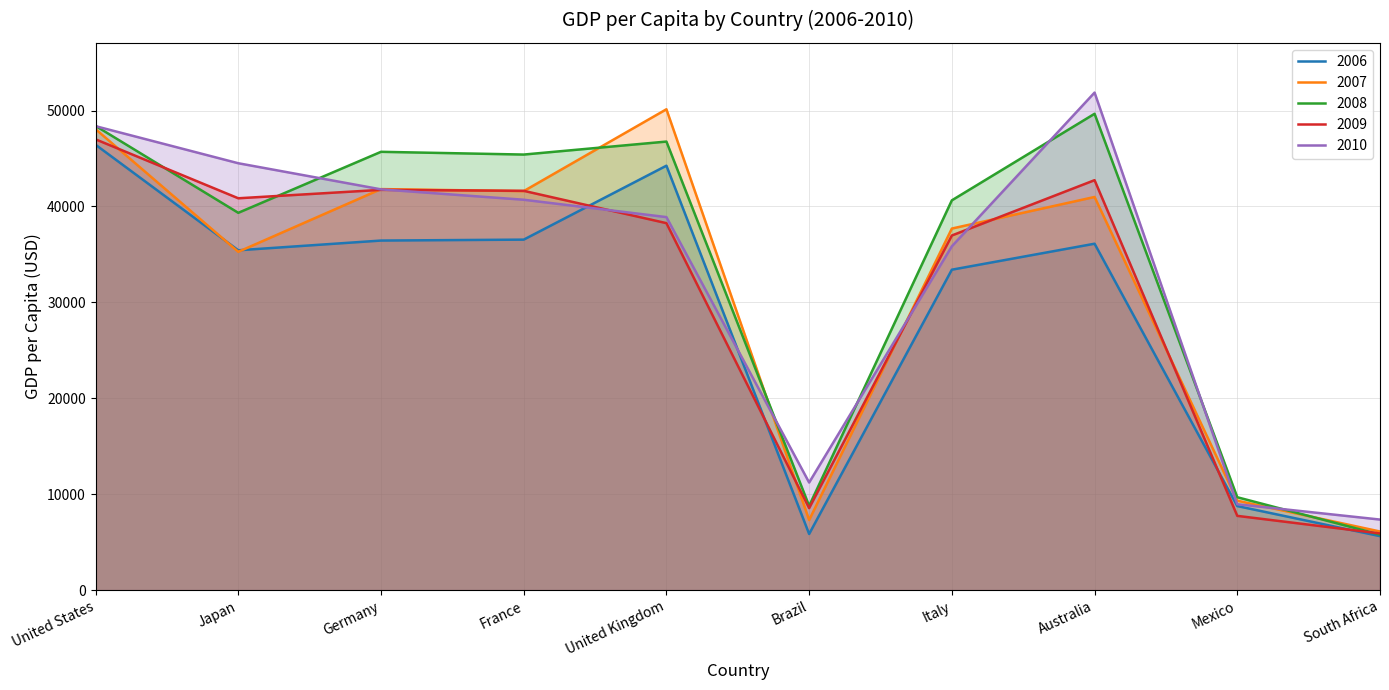

Which series has the largest total across all categories?

2008